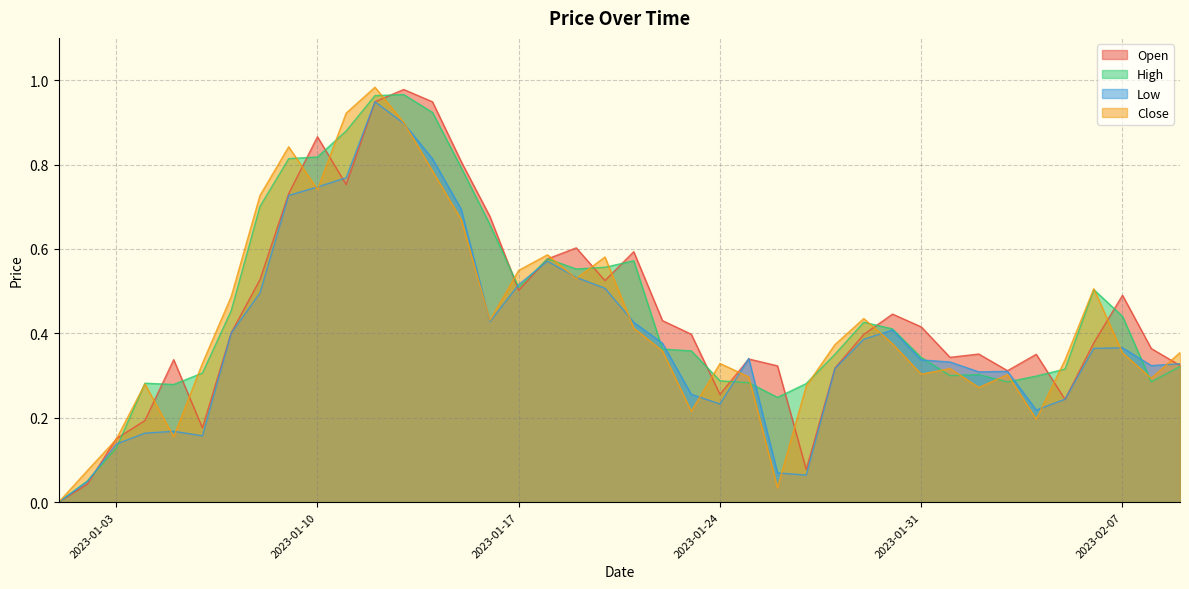

How many distinct data groups are displayed?

4